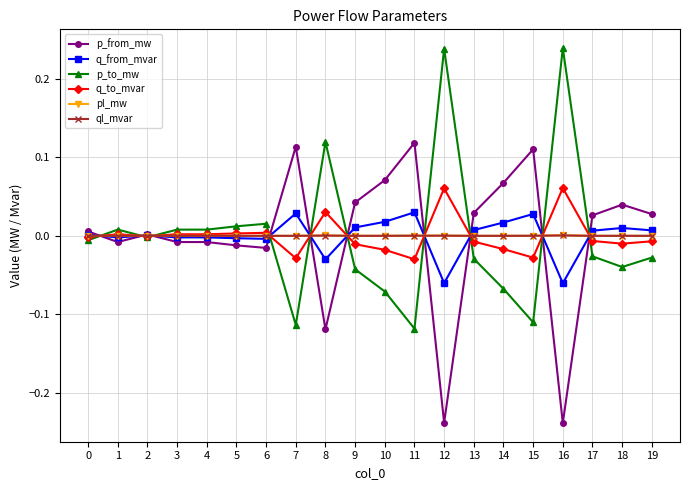

What are all the series names shown in the legend?

p_from_mw, q_from_mvar, p_to_mw, q_to_mvar, pl_mw, ql_mvar